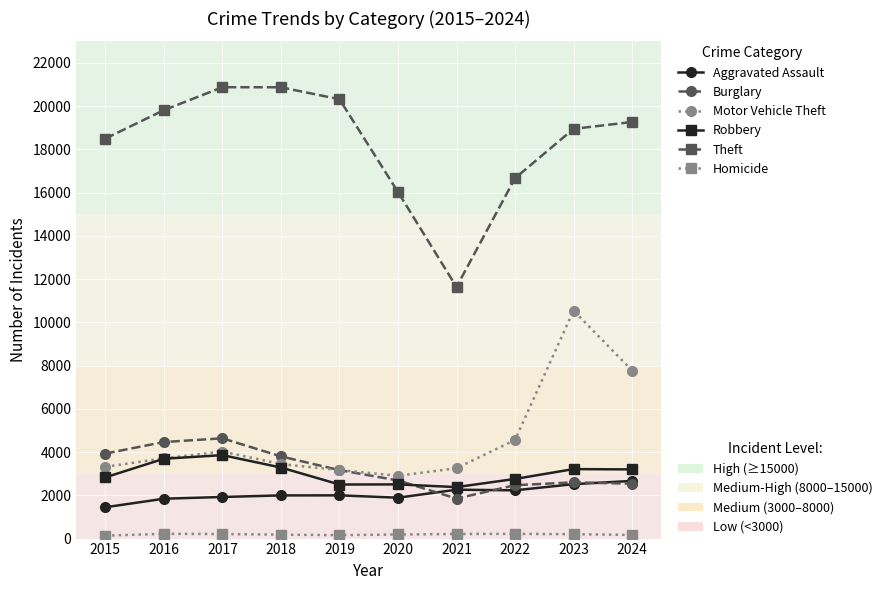

What is the minimum value shown in the chart?

136